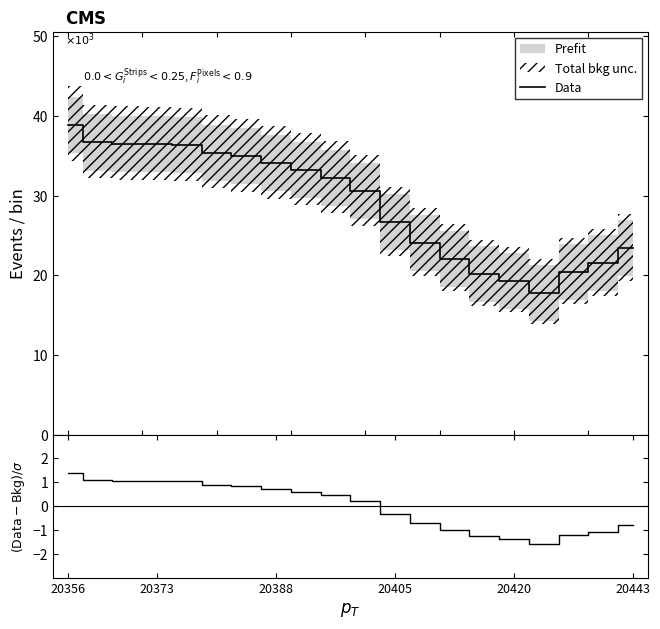

True or false: Data and (Data-Bkg)/σ intersect in this chart.

False